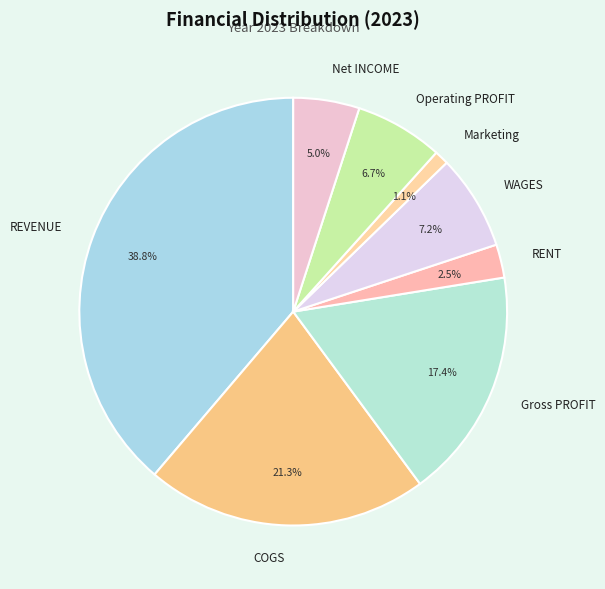

To the nearest percent, what is the difference between the RENT and Marketing slice percentages?

1%